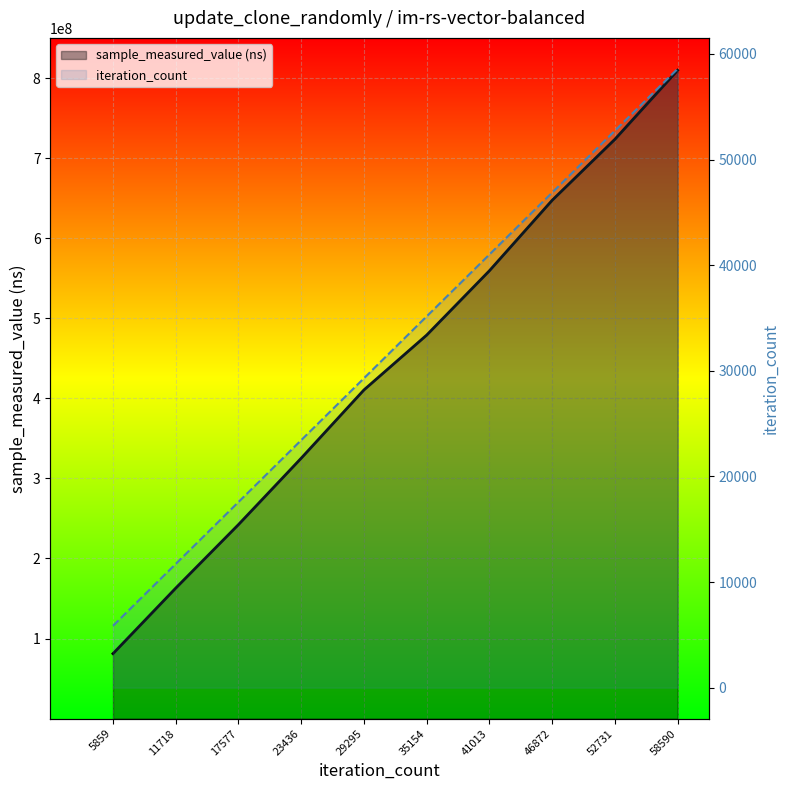

Is it true that iteration_count_line equals 29295 at 29295?

True